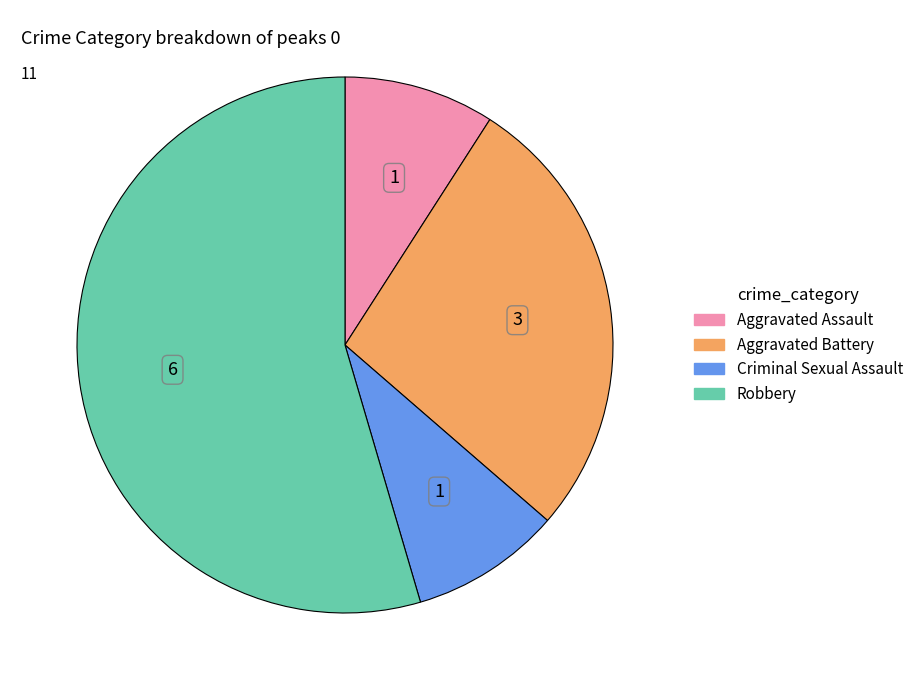

Between Aggravated Battery and Robbery, which is larger?

Robbery